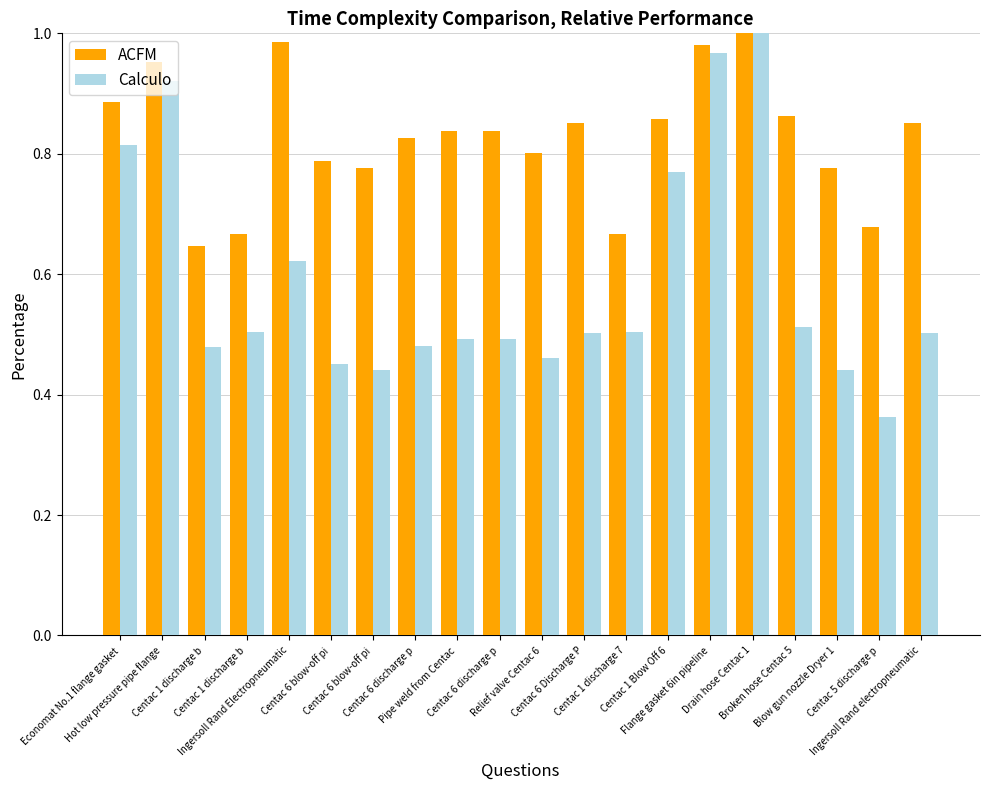

Count the number of categories in the chart.

20